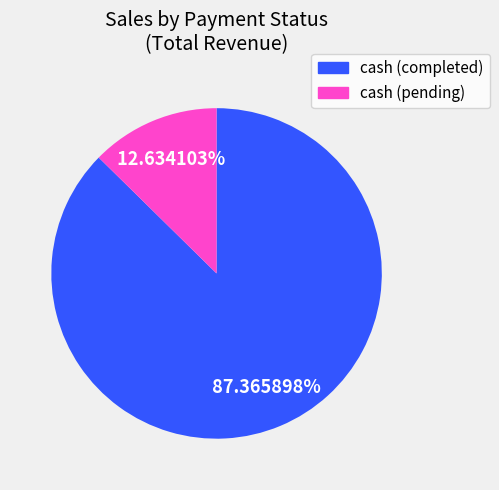

To the nearest percent, what is the difference between the largest and smallest slice percentages?

75%